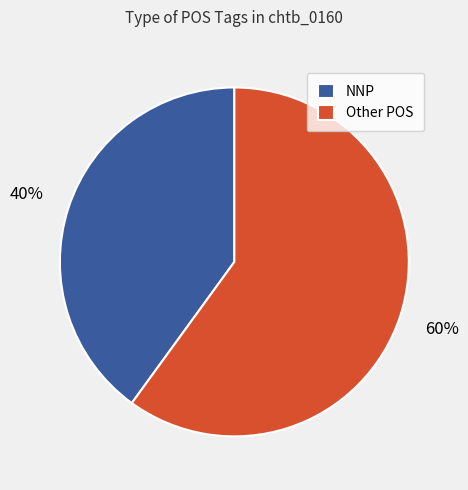

To the nearest percent, what portion does NNP represent?

40%